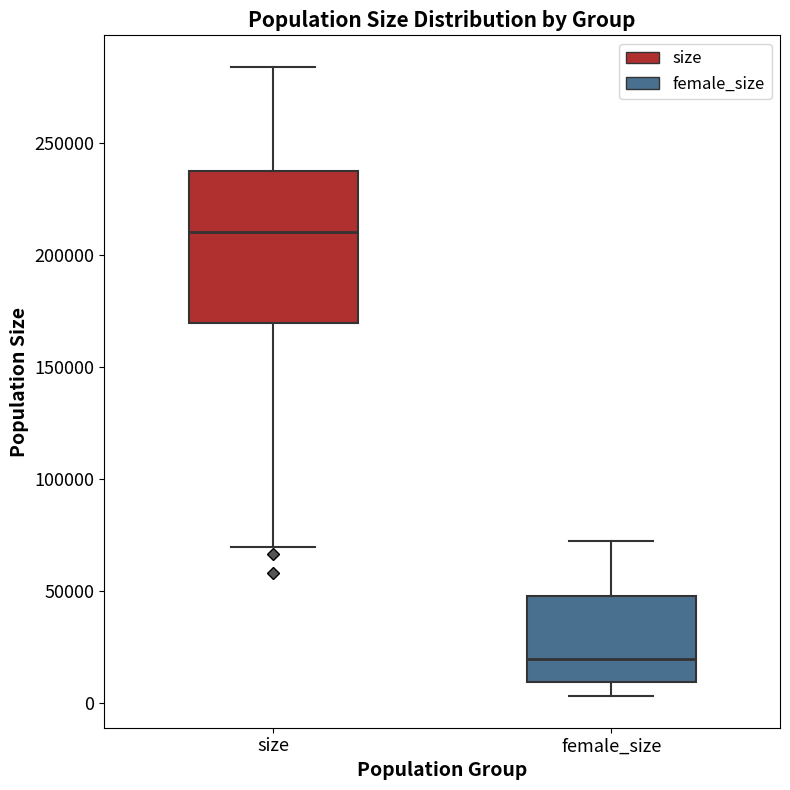

Reading left to right, read every box against the y-axis: the position of its median line, the range the box covers, and the ends of its whiskers. The values are not printed on the chart, so give them approximately, as read against the axis.

size: median 210000, box 170000 to 240000, whiskers 70000 to 285000
female_size: median 20000, box 10000 to 50000, whiskers 5000 to 70000